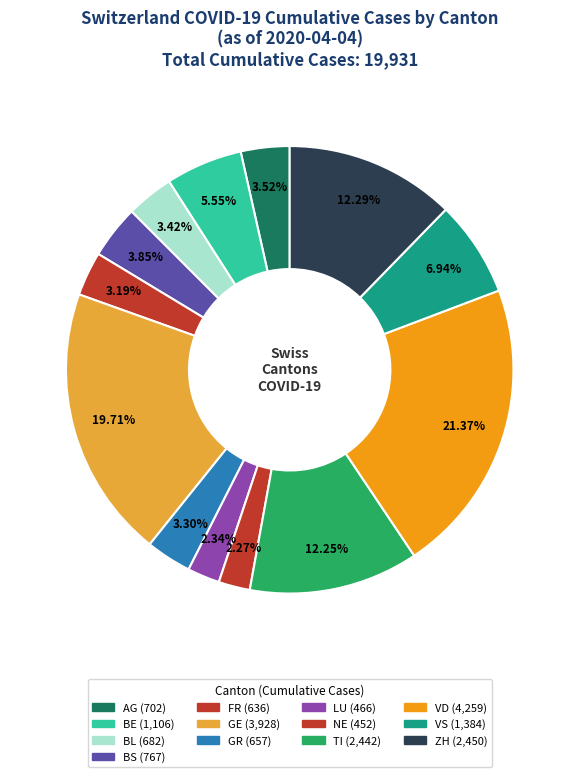

How many slices are in this pie chart?

13